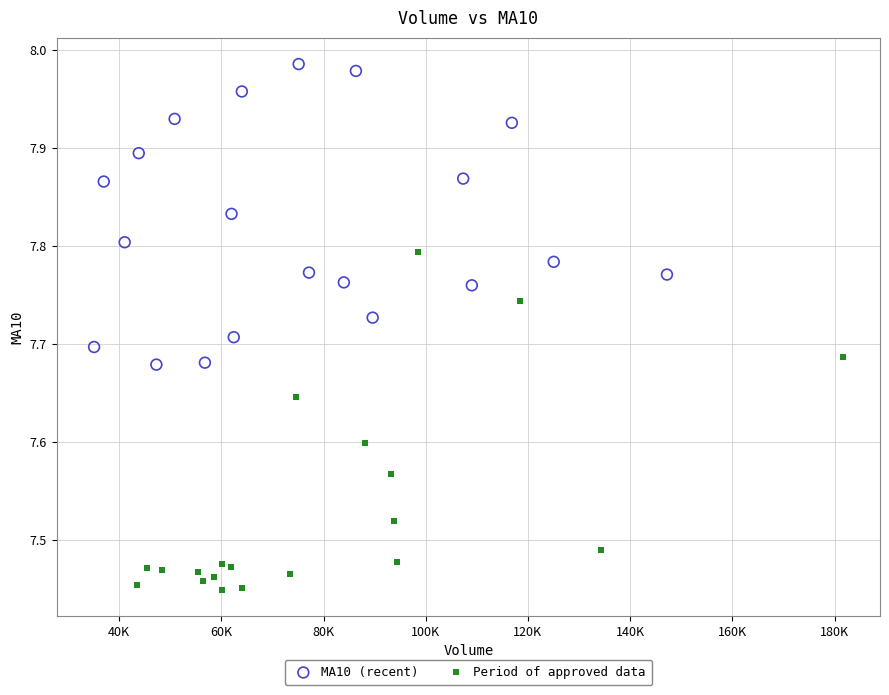

What are all the series names shown in the legend?

MA10 (recent), Period of approved data